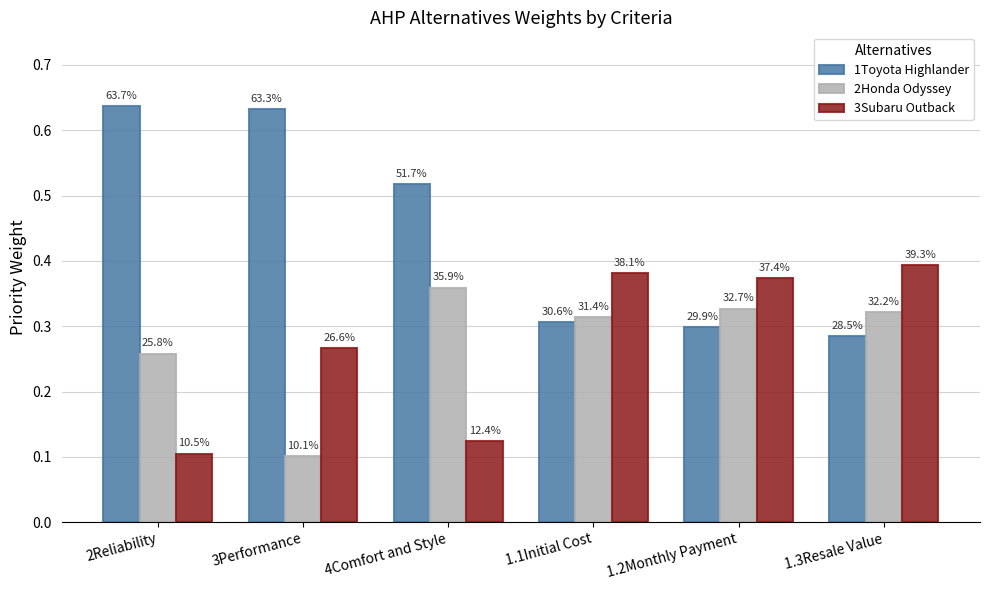

Which series has the widest spread of values?

1Toyota Highlander